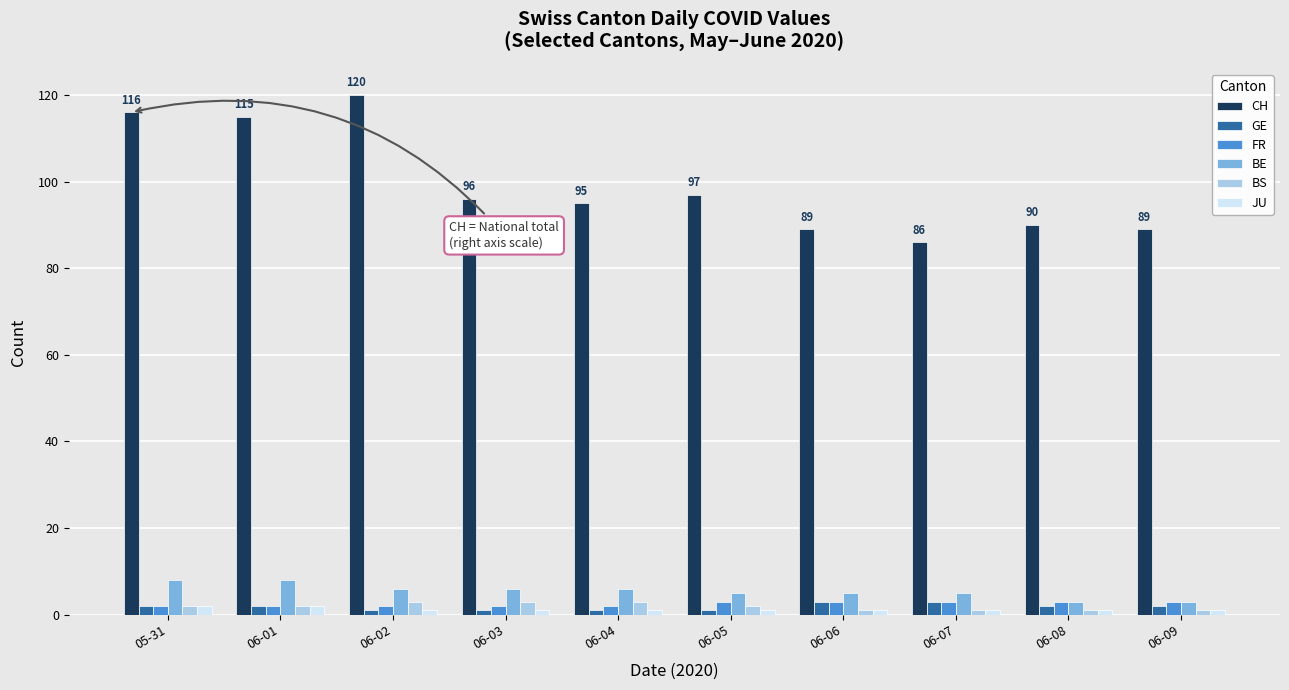

Which label corresponds to the largest value in the chart?

06-02